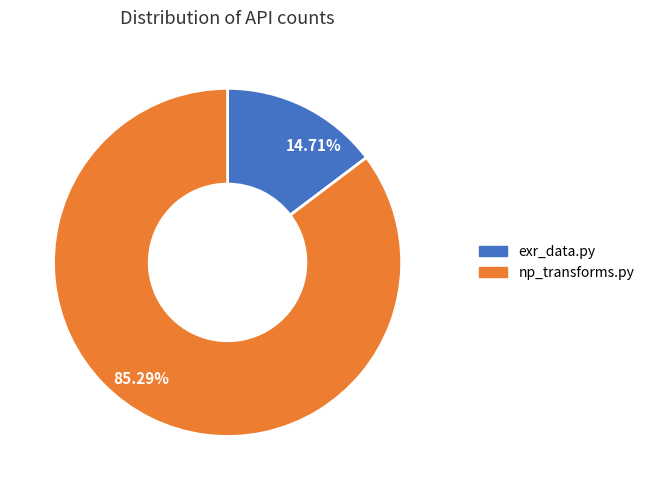

Which has a higher value, 85.29% or 14.71%?

85.29%